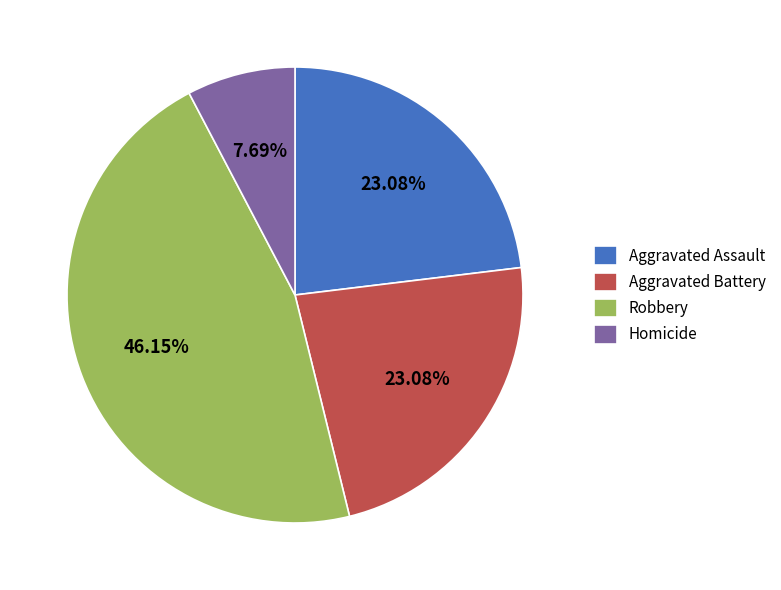

Which category has the smallest portion of the pie?

Homicide